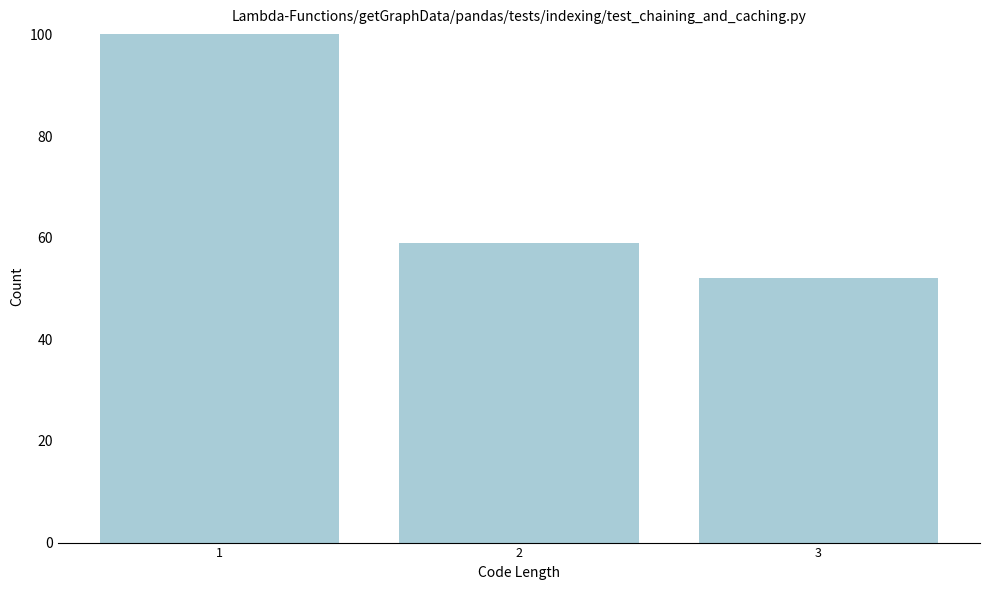

Reading right to left, list all the values displayed in this chart.

3=52	2=59	1=100